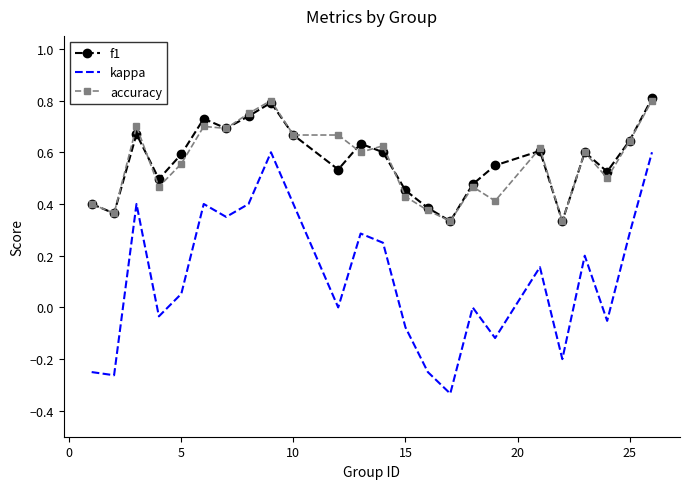

True or false: f1 and kappa cross at least once.

False